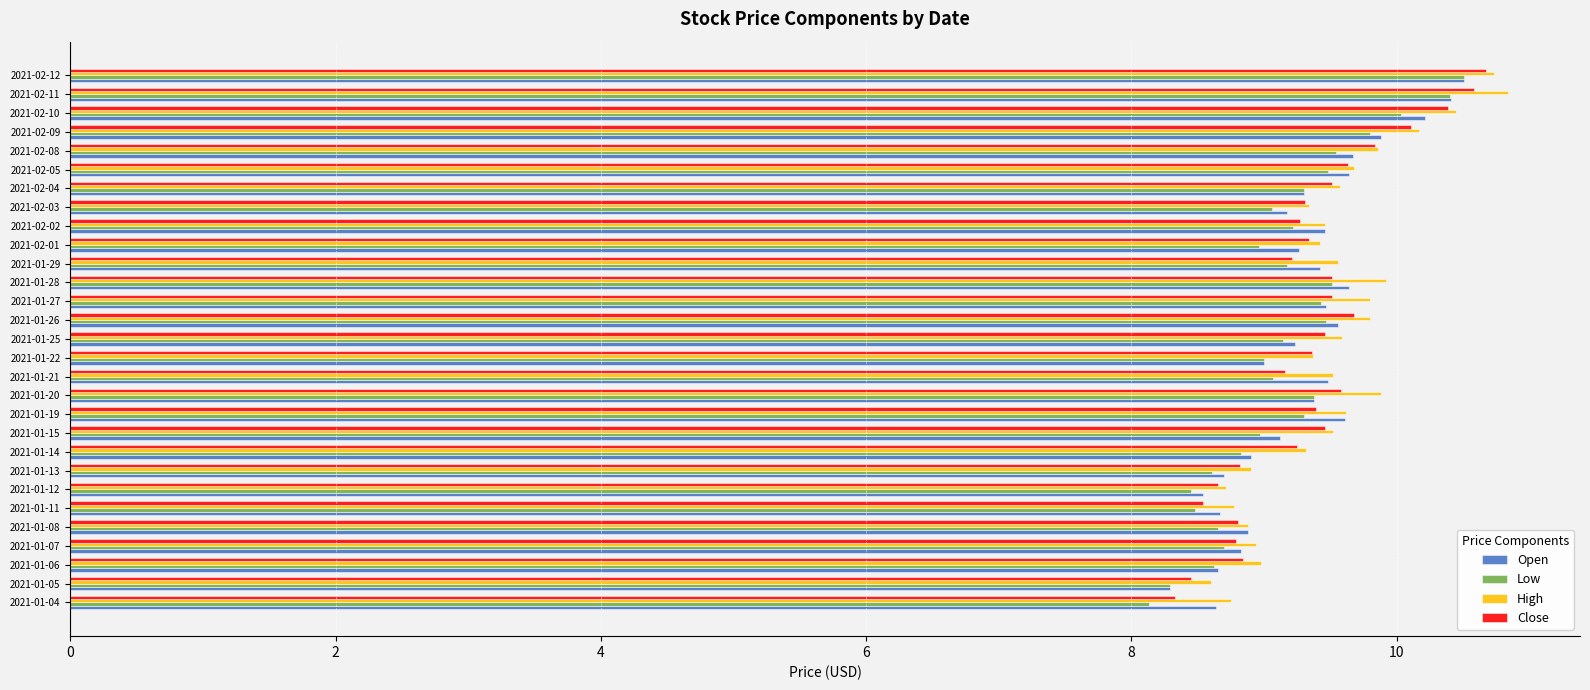

What is the average value of the Close series?

9.4